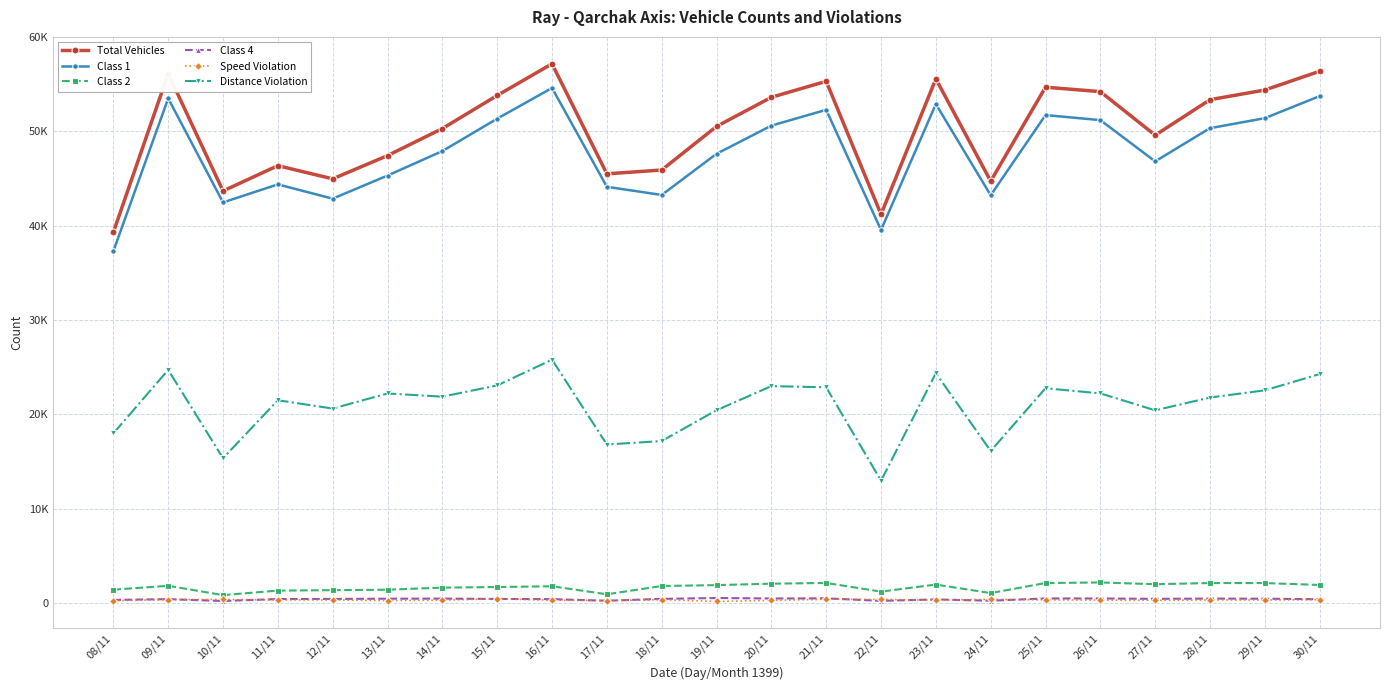

What is the total value across all series at 24/11?

105694